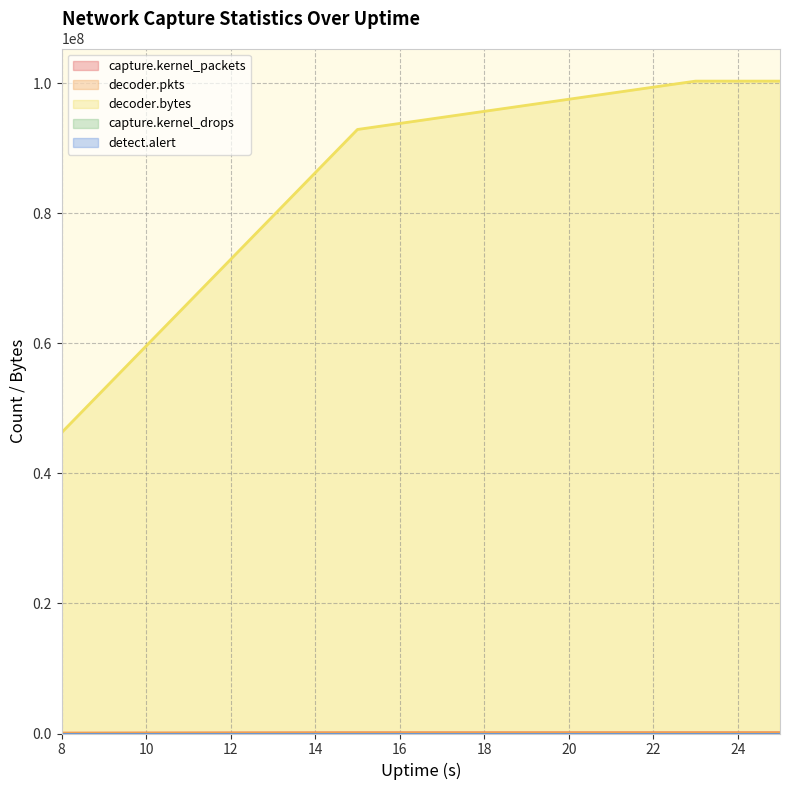

What is the sum of all decoder.pkts values?

308429